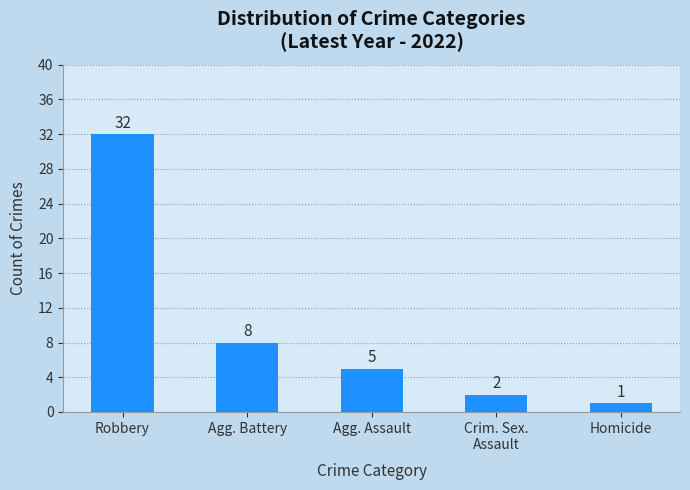

What is the value of the 2nd bar from the left?

8